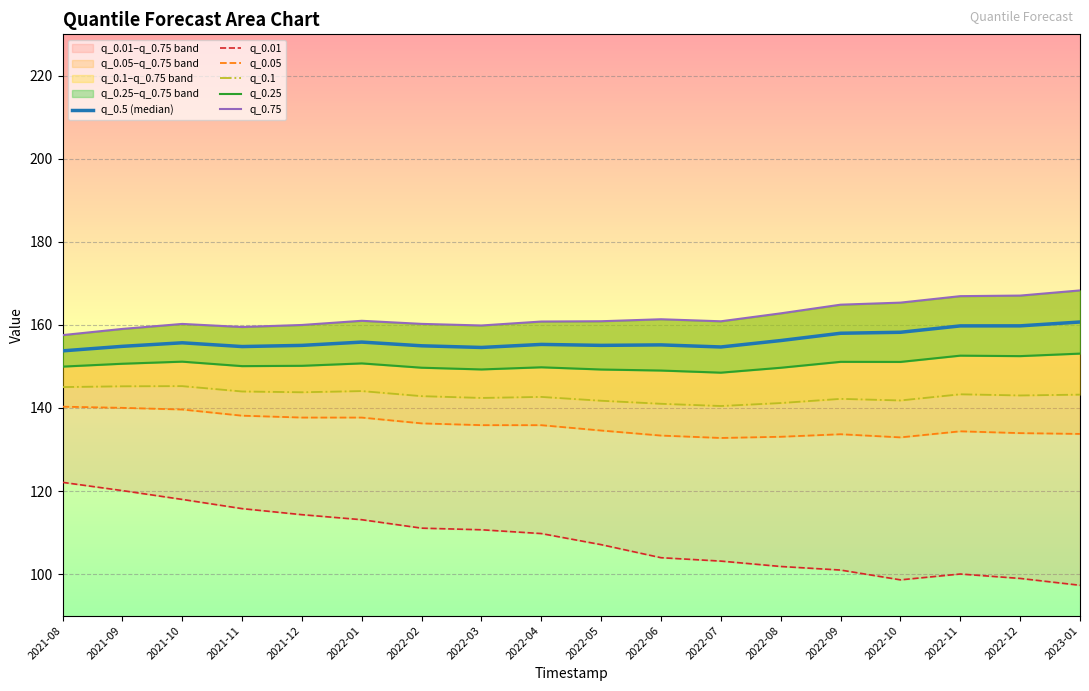

True or false: q_0.75 and q_0.1 cross at least once.

False